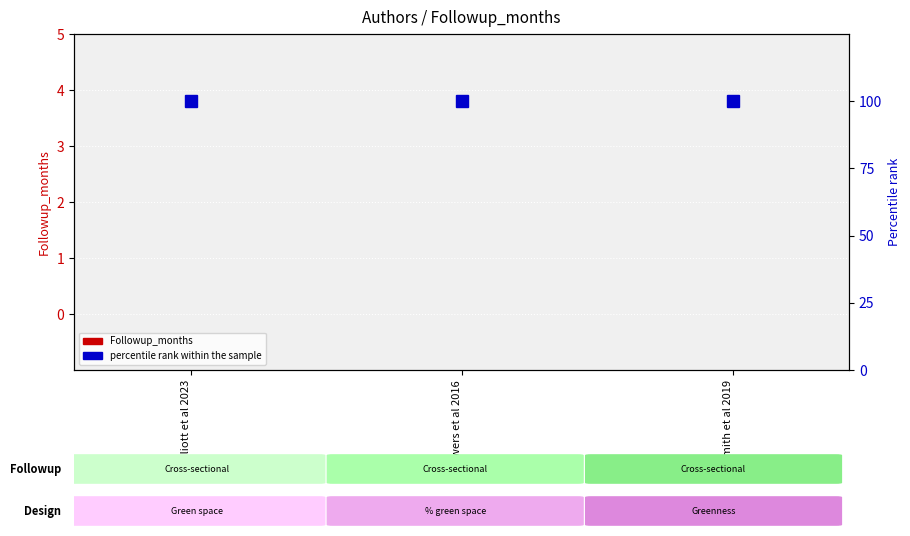

Between Elliott et al 2023 and Flowers et al 2016, which is larger?

Elliott et al 2023